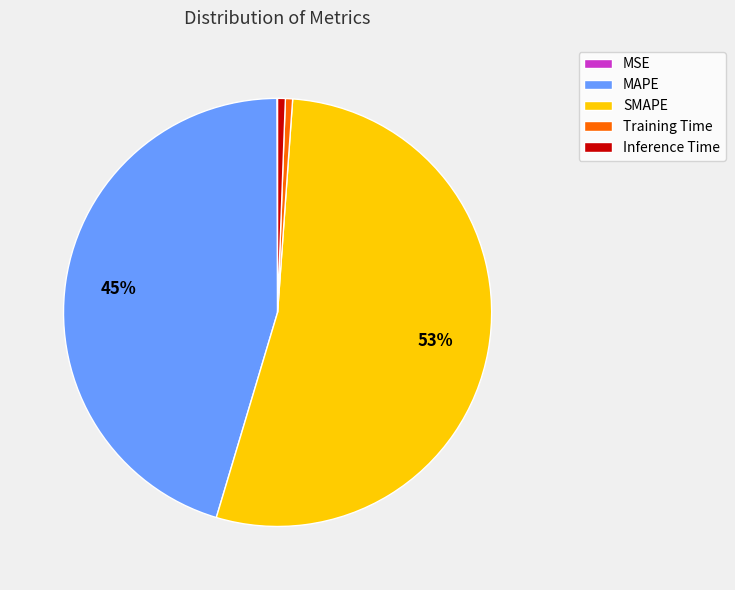

Which has a higher value, Inference Time or MAPE?

MAPE